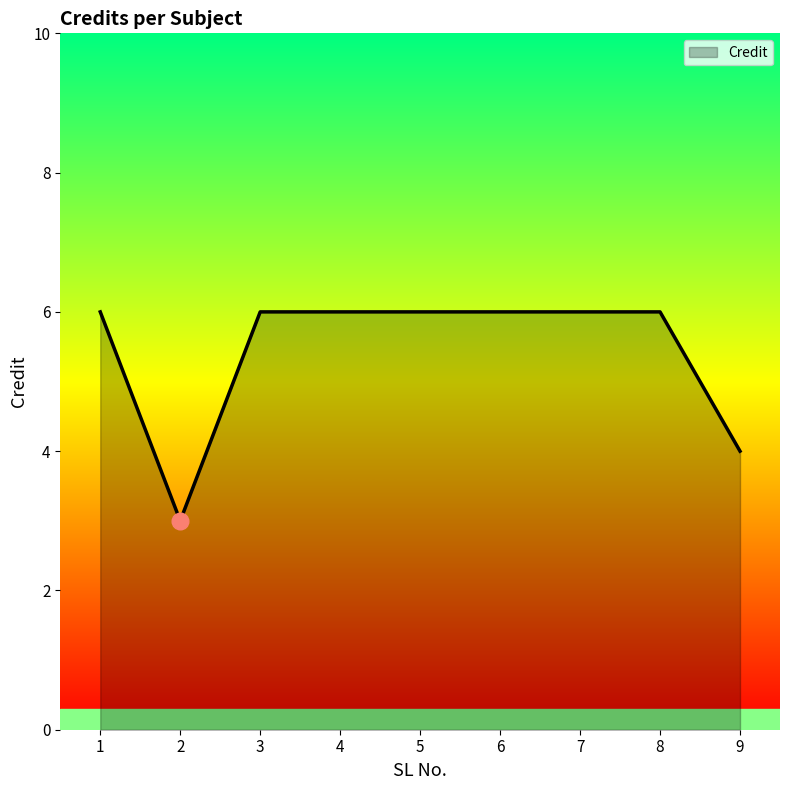

Is it true that the value at 1 is 3?

False